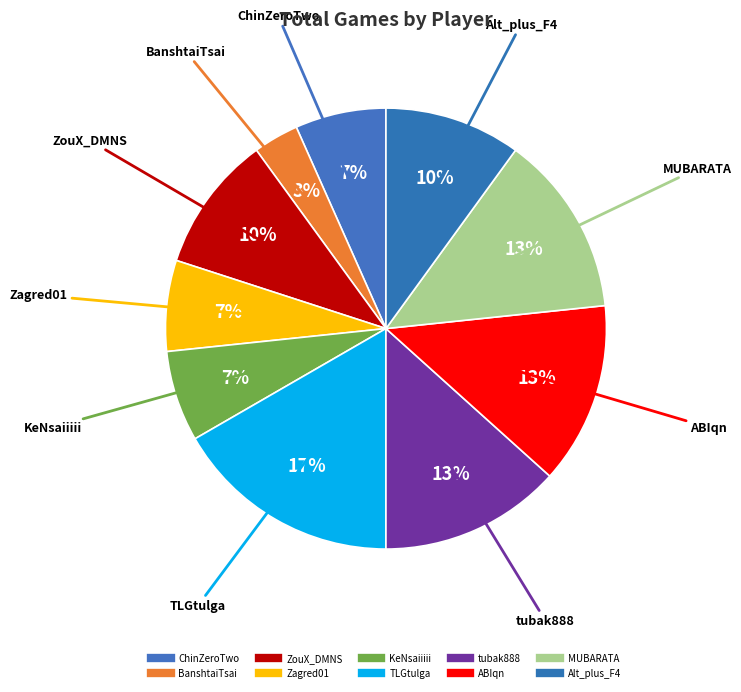

How many slices are in this pie chart?

10